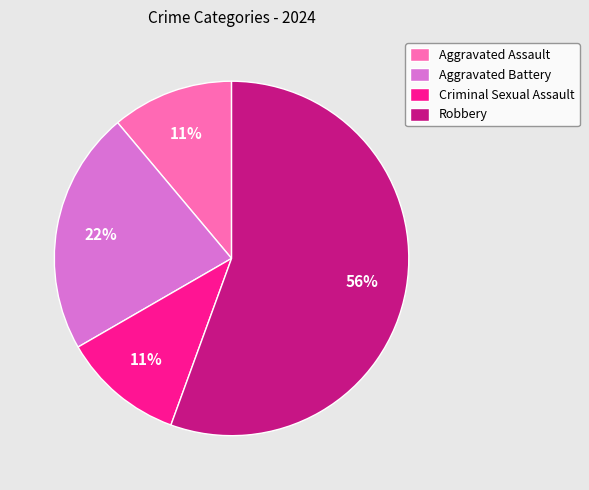

Between Robbery and Aggravated Assault, which is larger?

Robbery